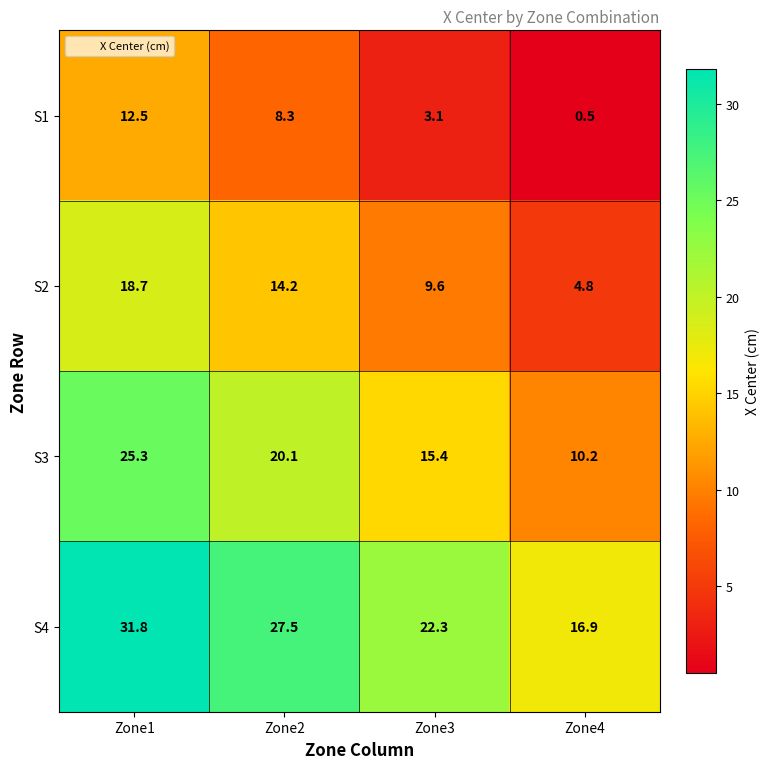

True or false: S2 has a value of 4.8 at Zone4.

True